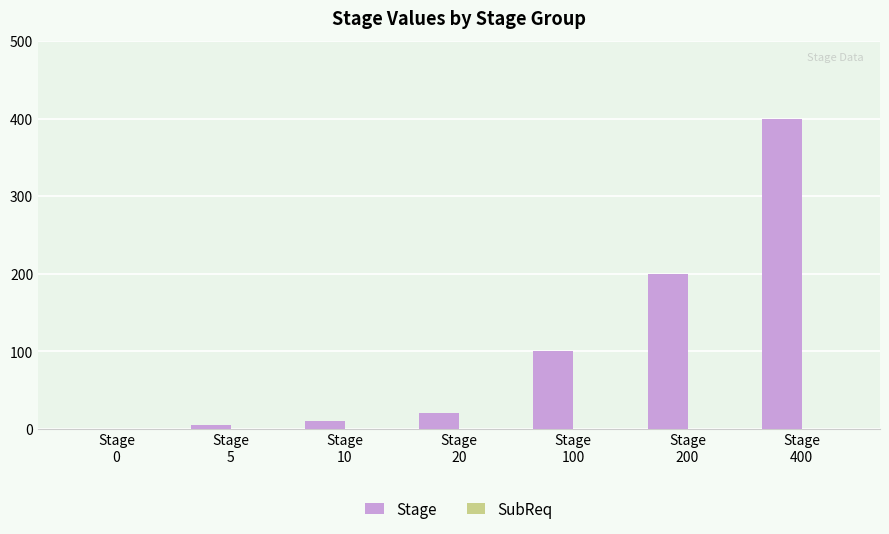

What is the greatest value displayed?

400